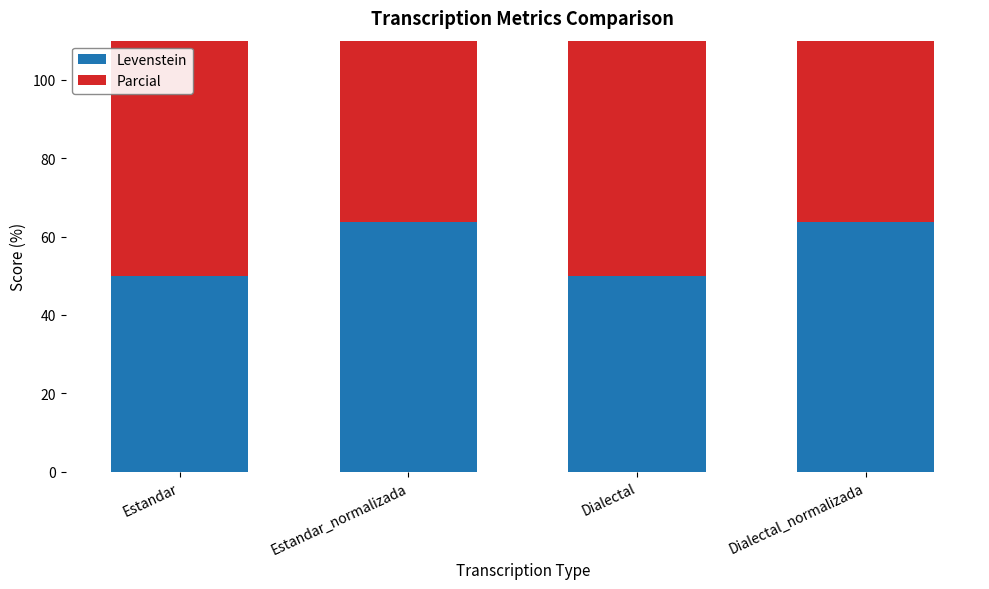

What is the label of the 1st bar from the right?

Dialectal_normalizada